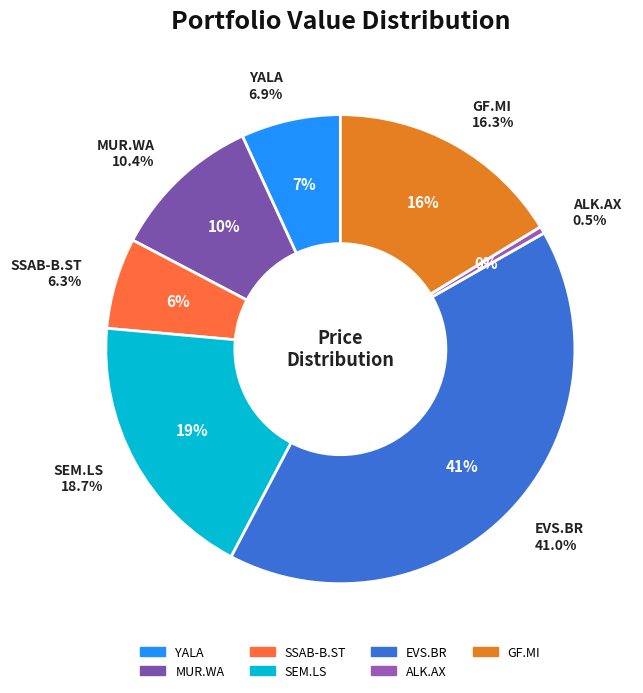

Which slice is the smallest?

ALK.AX